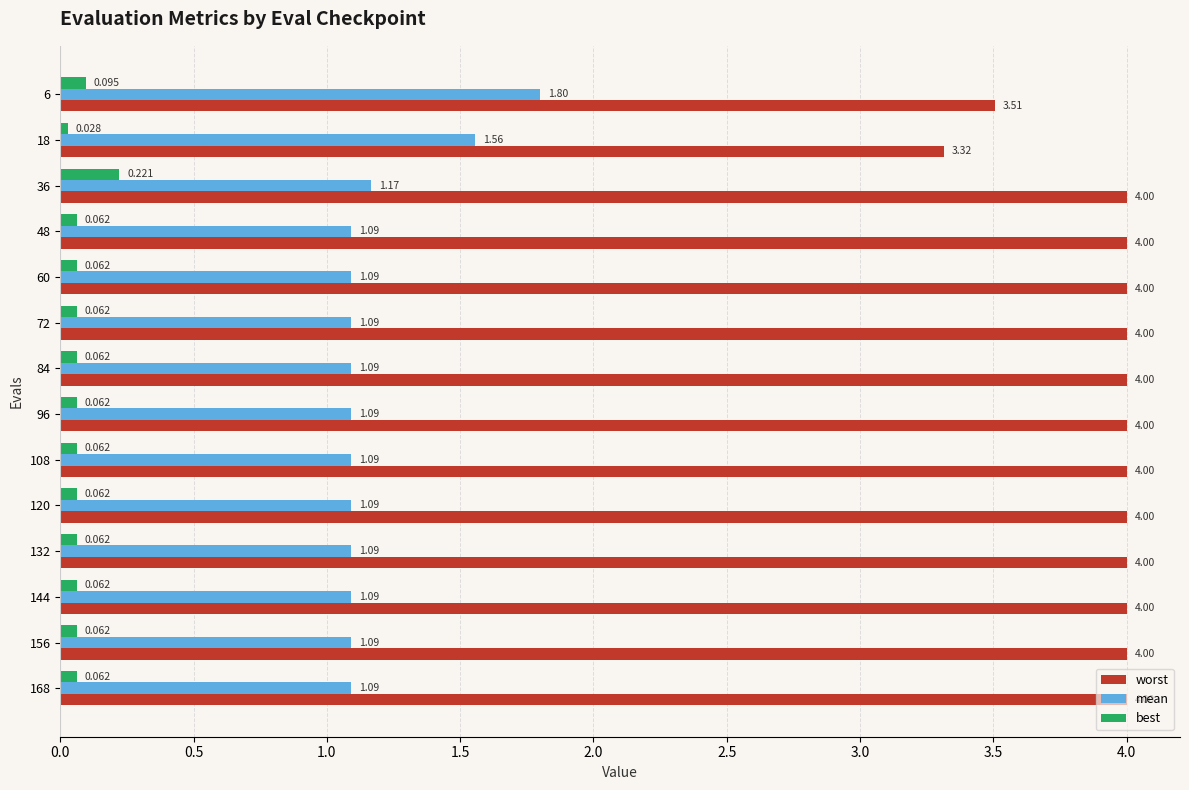

Is the value of worst at 108 greater than the value of best at 120?

Yes